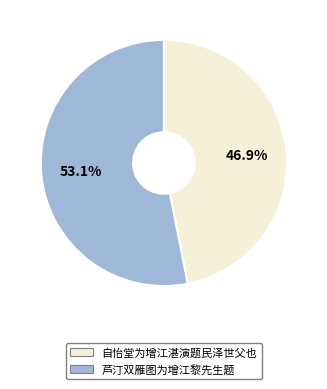

Which slice is the smallest?

自怡堂为增江湛演题民泽世父也